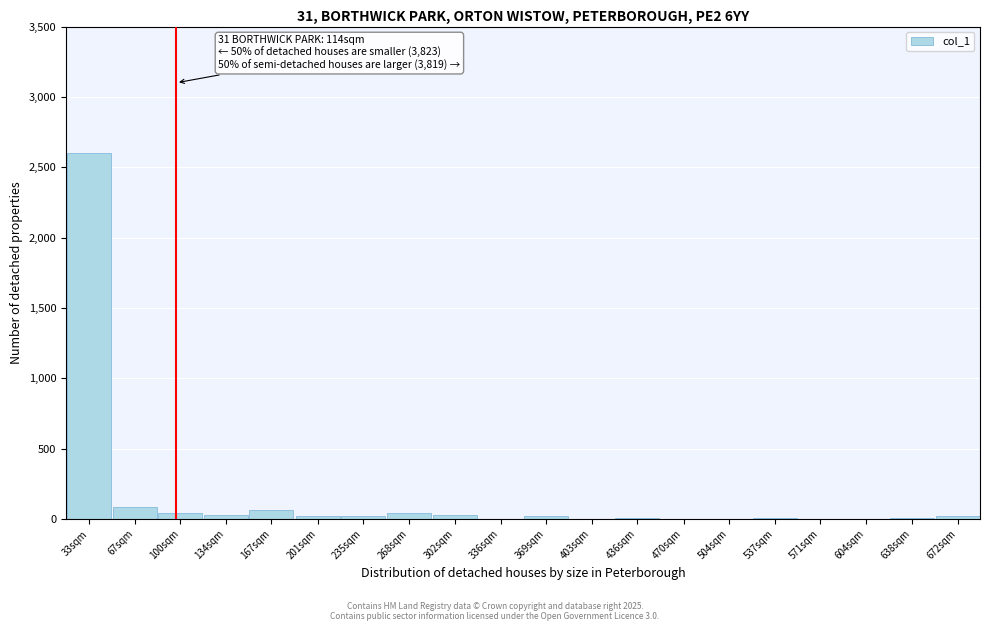

Which label corresponds to the largest value in the chart?

33sqm